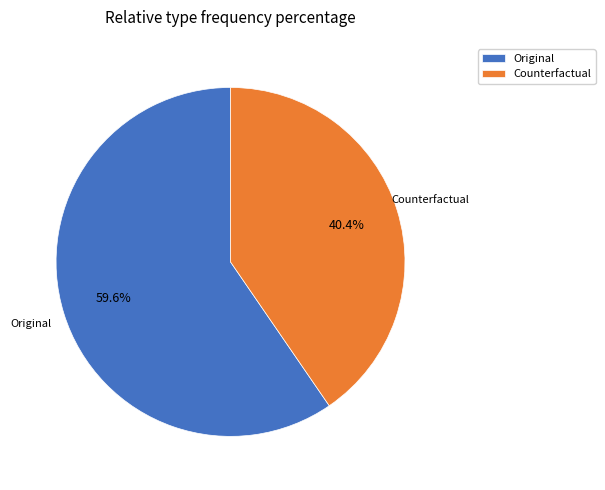

Is Counterfactual the majority of the pie?

No